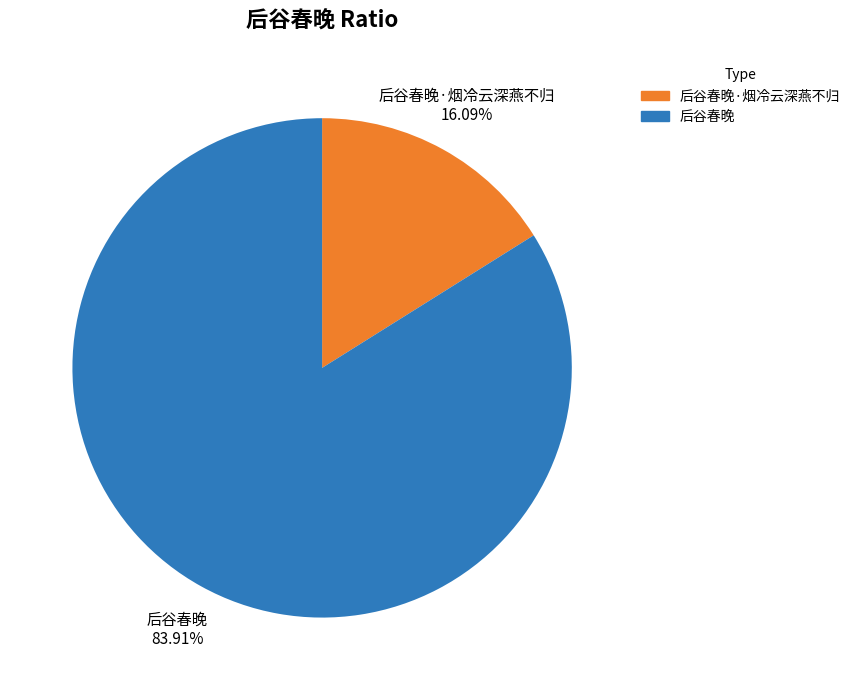

The 后谷春晚·烟冷云深燕不归 slice represents 3% of the pie. True or false?

False